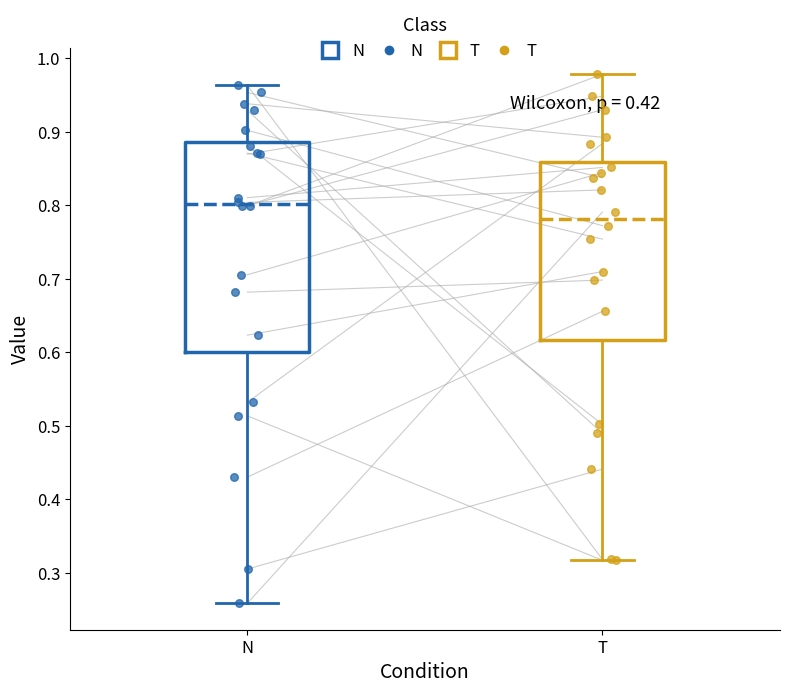

Where is the upper edge of the box for T on the y-axis? The values are not printed on the chart, so give them approximately, as read against the axis.

0.86